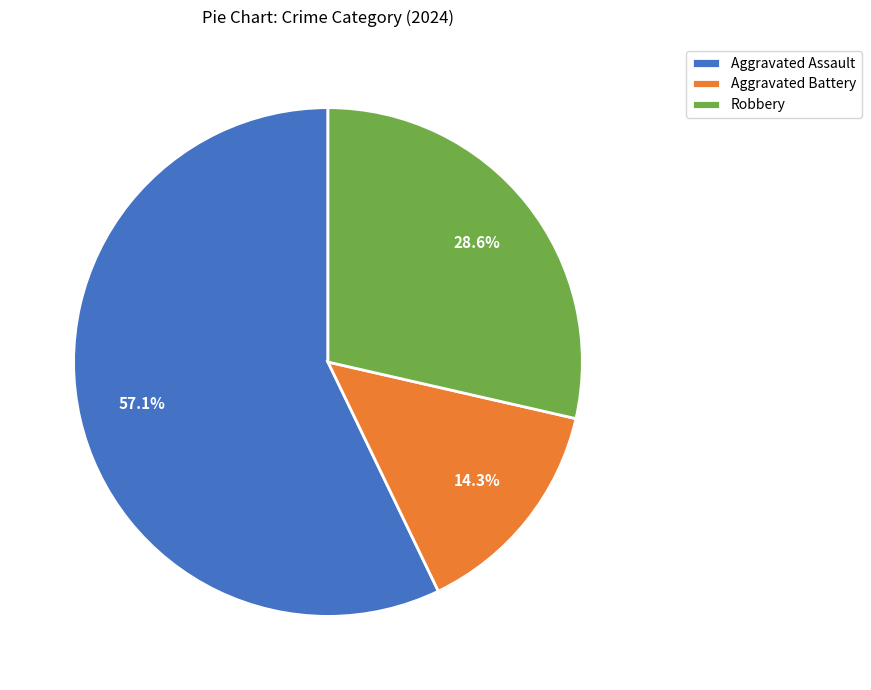

To the nearest percent, what is the difference between the largest and smallest slice percentages?

43%